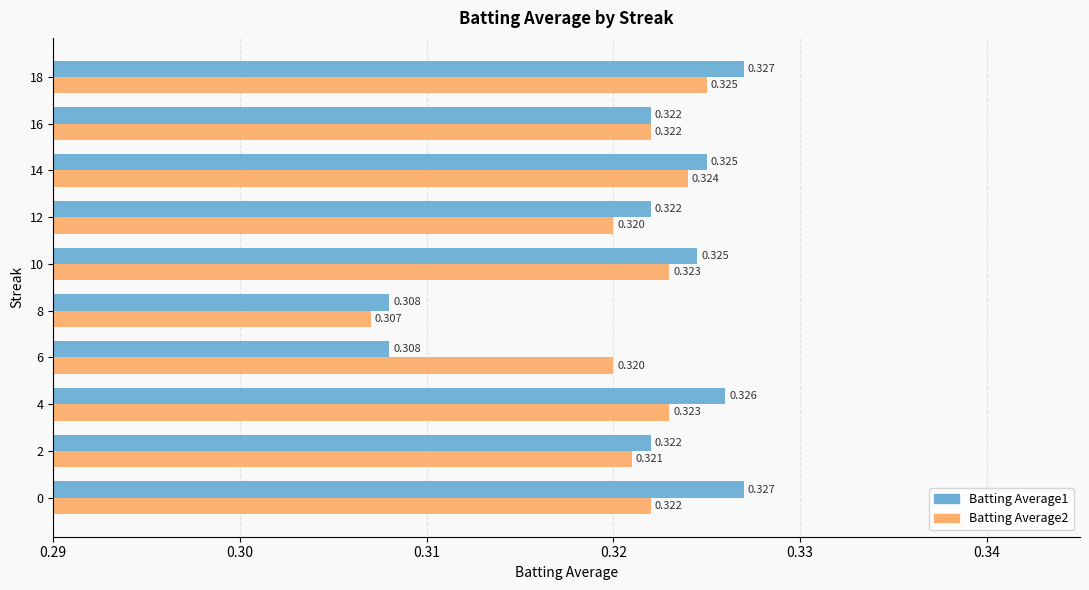

Is the value of Batting Average1 at 14 greater than the value of Batting Average2 at 6?

Yes